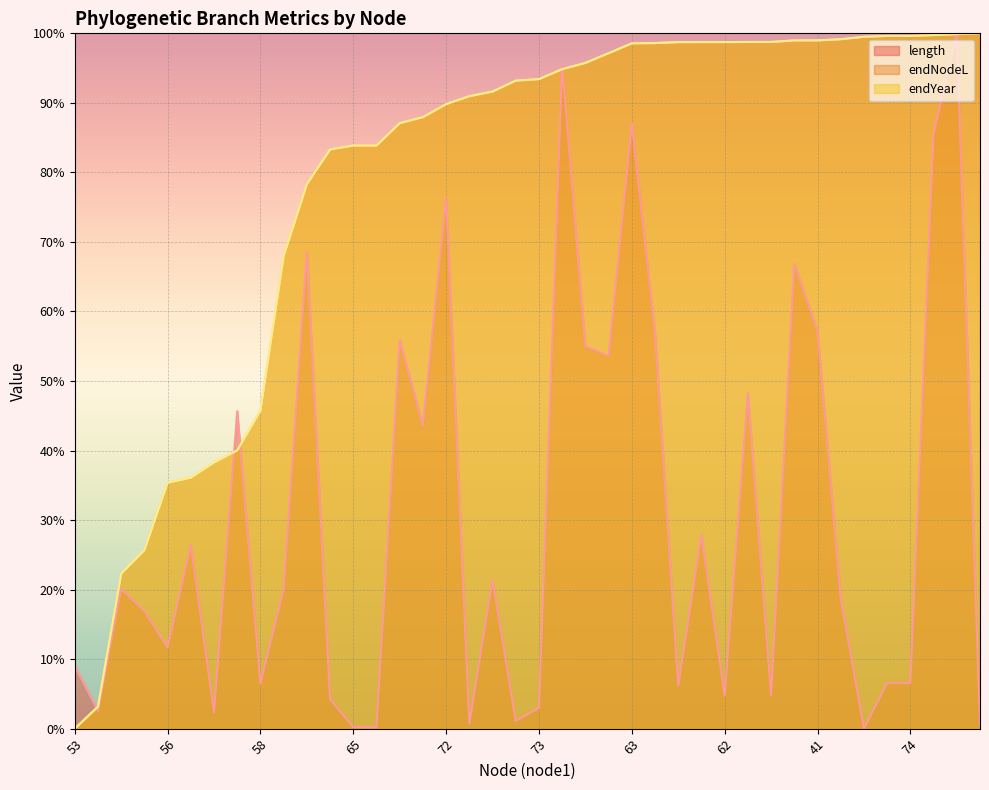

Which category has the highest value in the endYear (line) series?

39